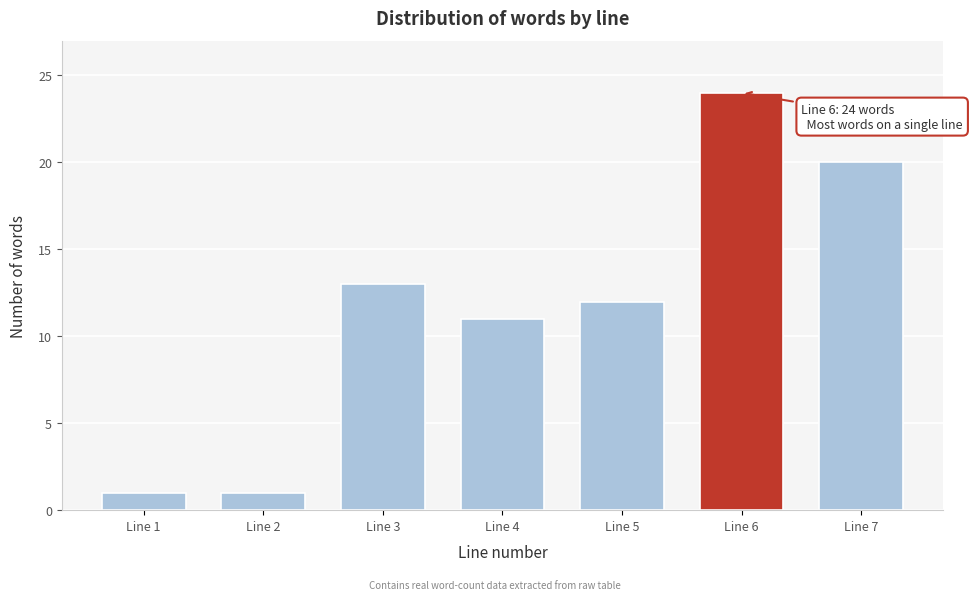

Reading right to left, what are all the values shown in this chart?

Line 7=20	Line 6=24	Line 5=12	Line 4=11	Line 3=13	Line 2=1	Line 1=1